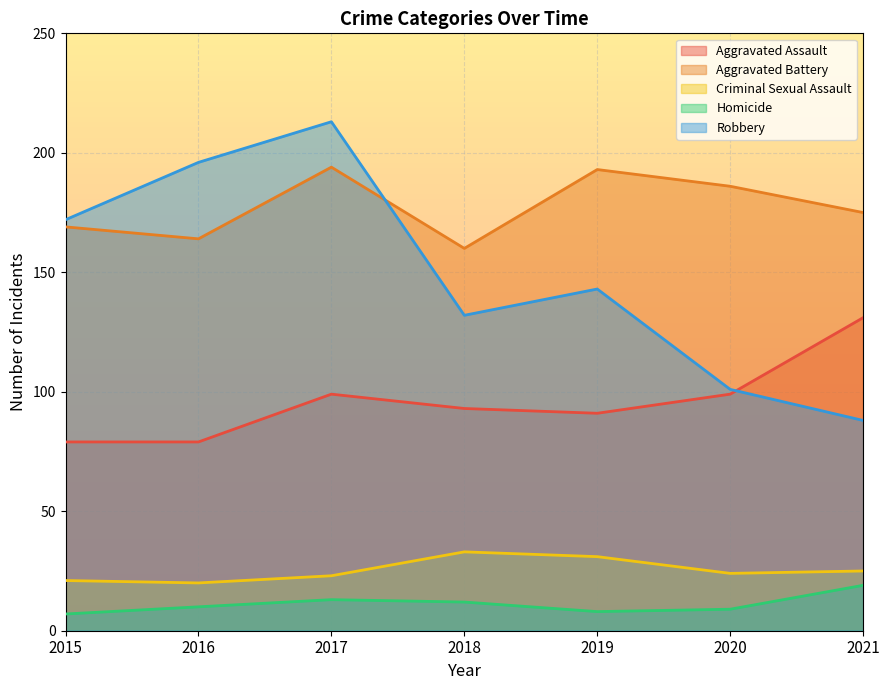

True or false: Criminal Sexual Assault has a value of 17 at 2021.

False